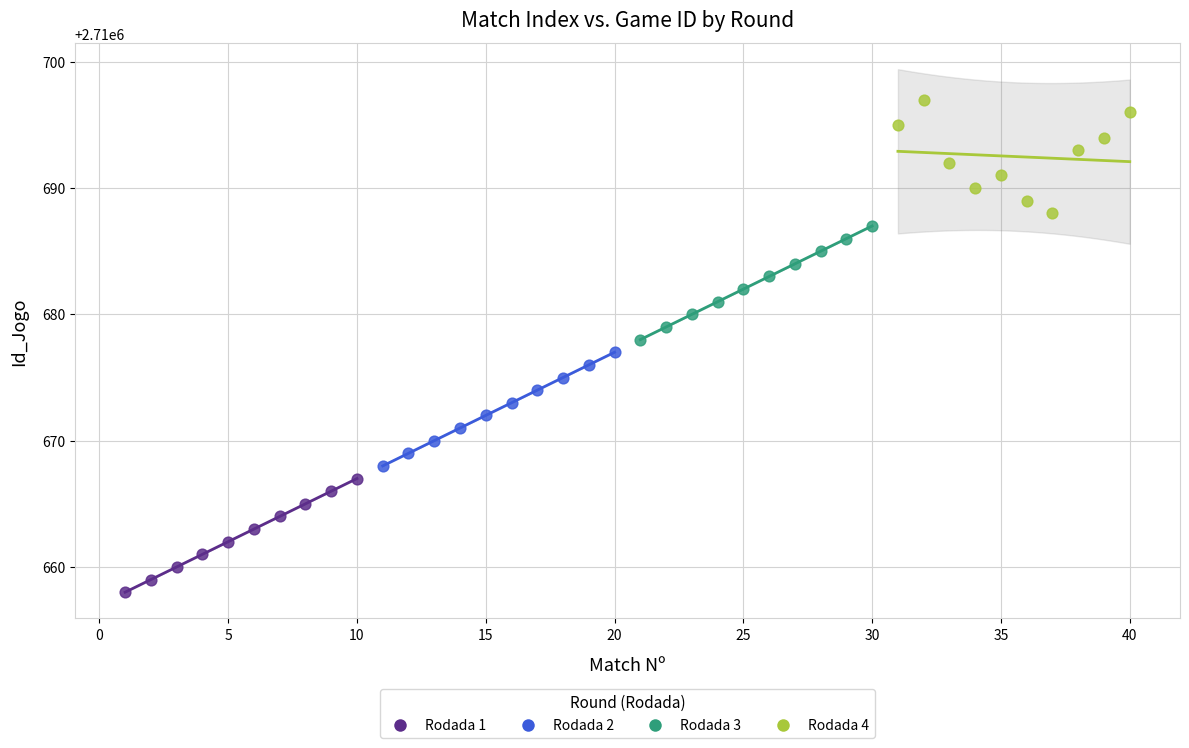

Which series contains the lowest Y value?

Rodada 1